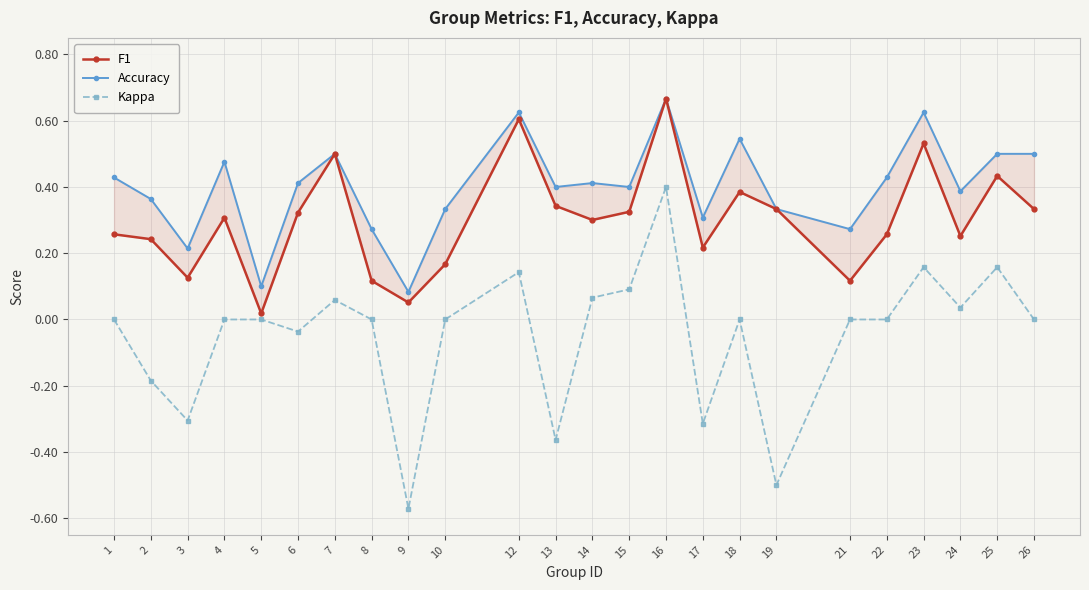

What is the sum of the Kappa values at 1 and 25?

0.2